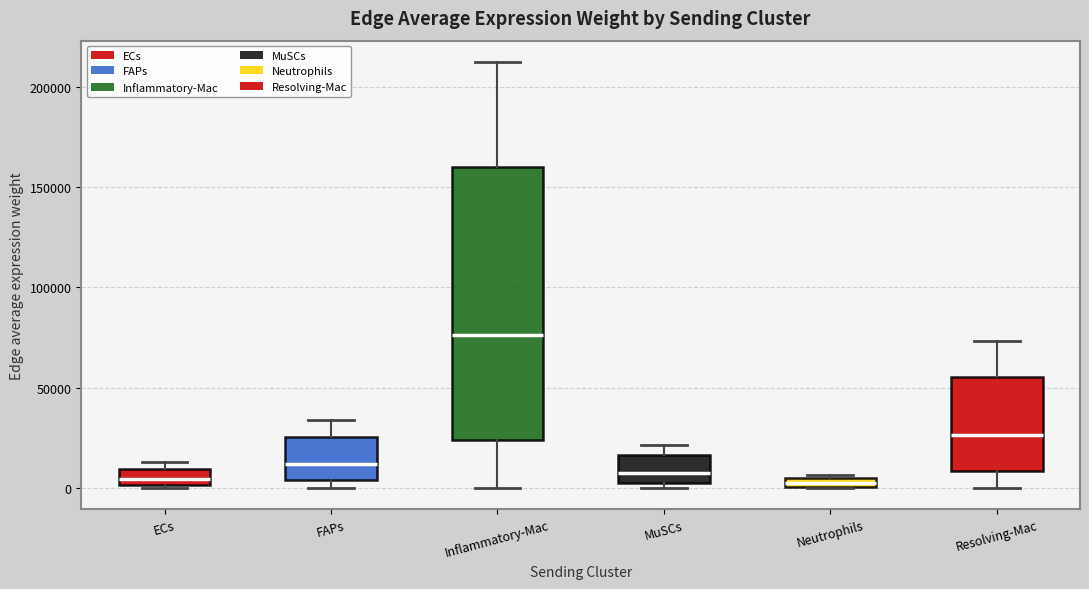

Which box is the tallest, from its lower edge to its upper edge?

Inflammatory-Mac